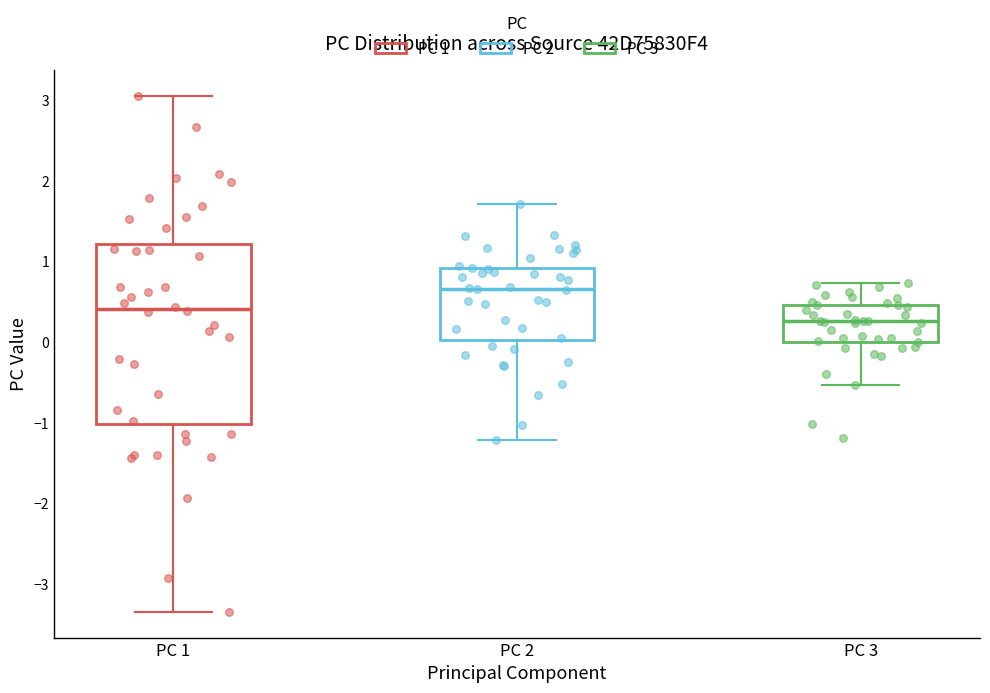

Comparing the boxes themselves (not the whiskers), which one is the tallest?

PC 1